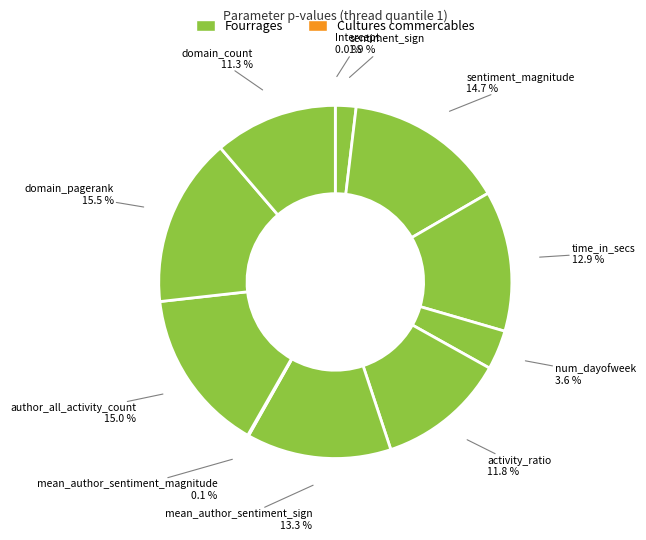

To the nearest percent, what portion does sentiment_sign represent?

2%